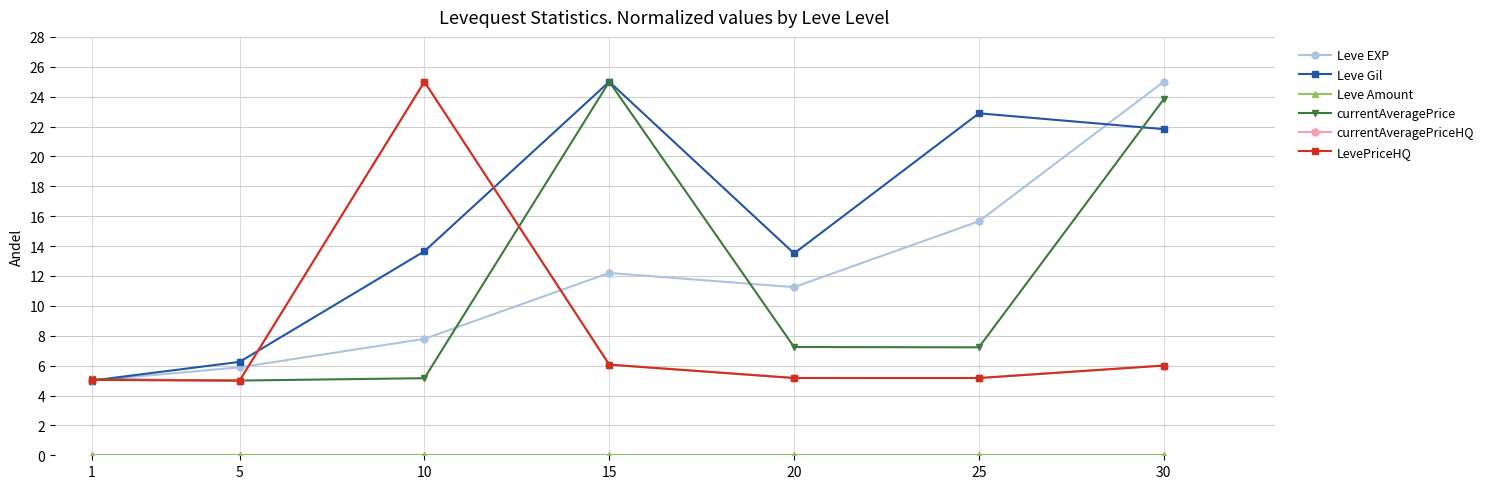

What is the greatest value displayed?

25.0